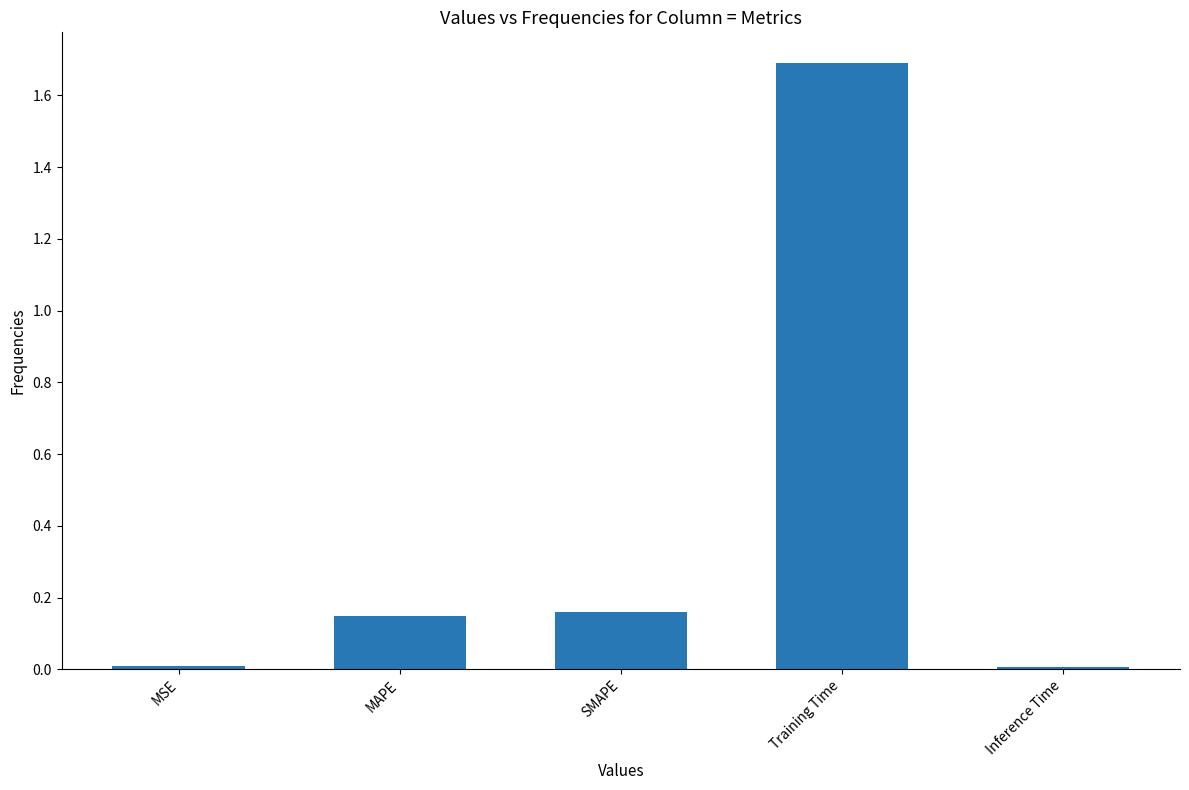

What is the sum of all values?

2.0